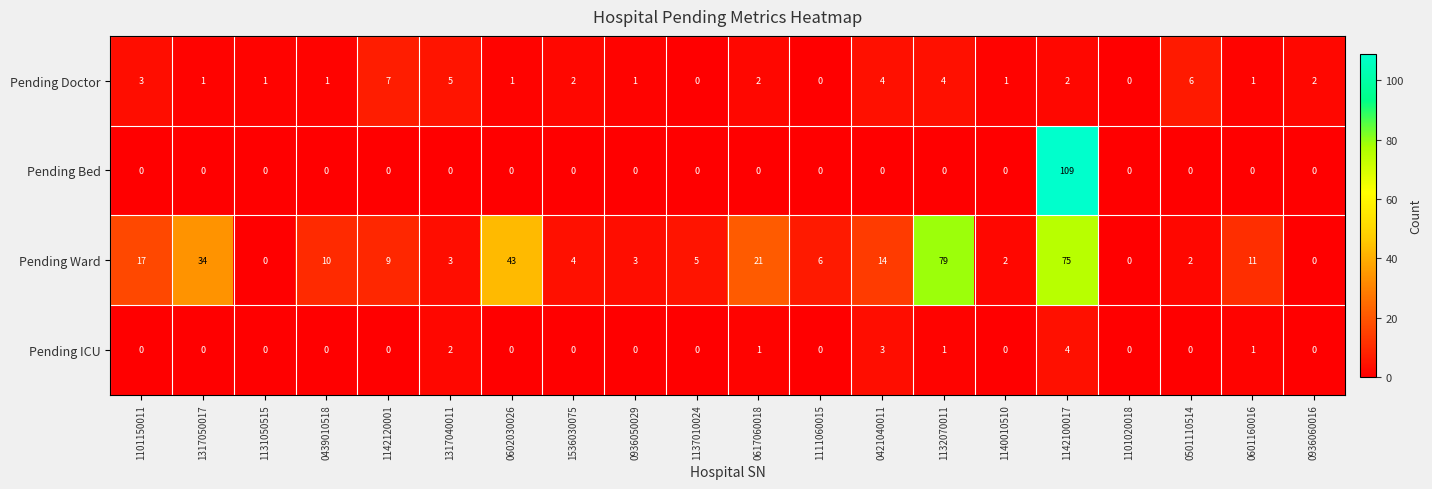

Which series has the widest spread of values?

Pending Bed